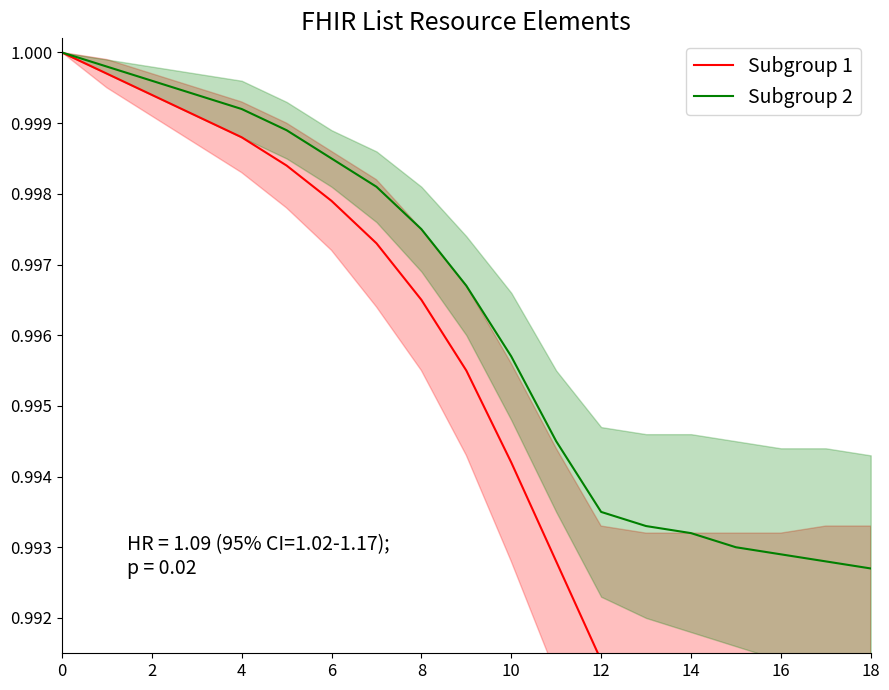

What are all the series names shown in the legend?

Subgroup 1, Subgroup 2